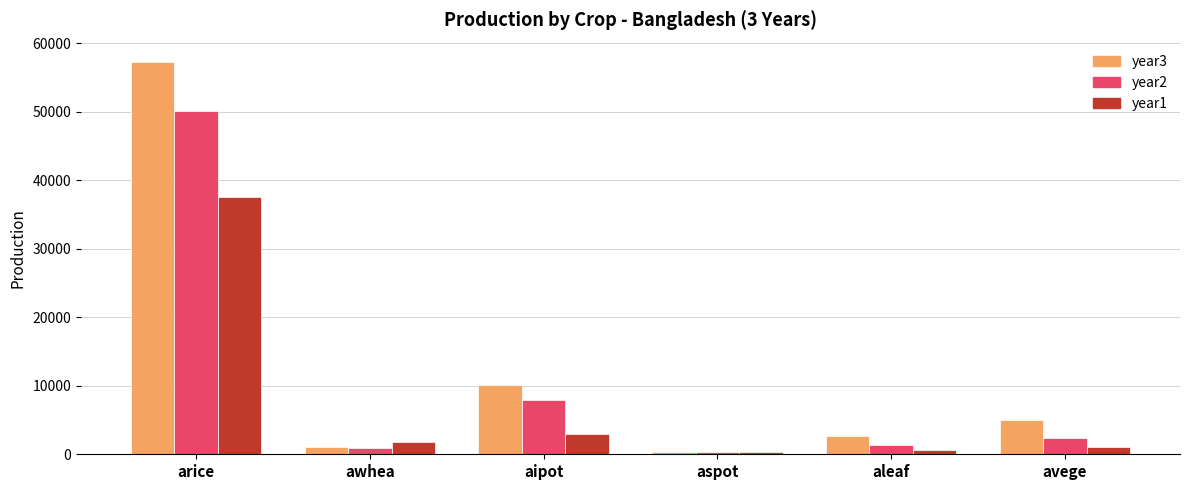

At how many categories does at least one series exceed 23545?

1